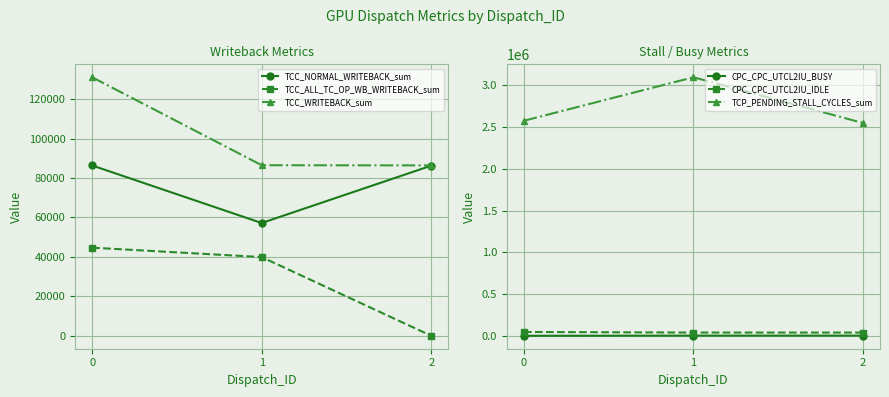

Which series has the largest total across all categories?

TCP_PENDING_STALL_CYCLES_sum